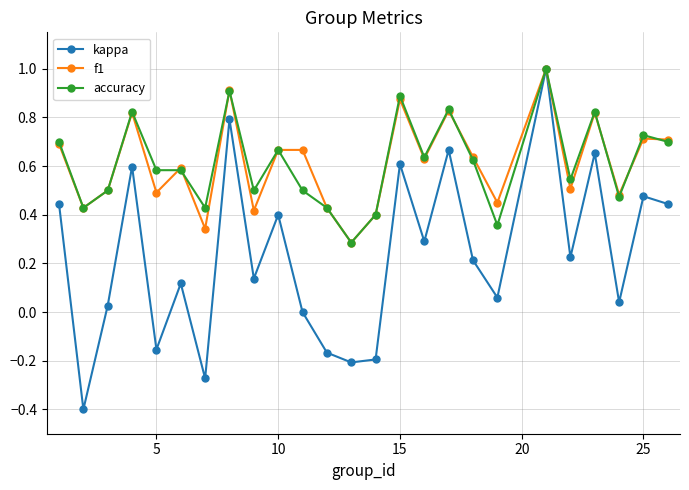

What is the maximum value shown in the chart?

1.0